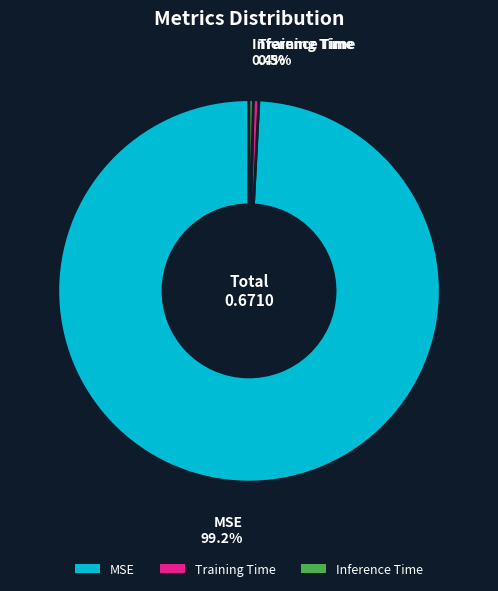

To the nearest percent, what percentage of the pie is MSE?

99%